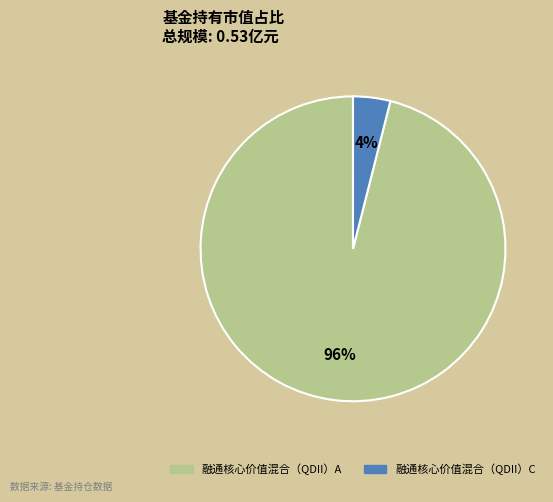

Which has a higher value, 融通核心价值混合（QDII）C or 融通核心价值混合（QDII）A?

融通核心价值混合（QDII）A